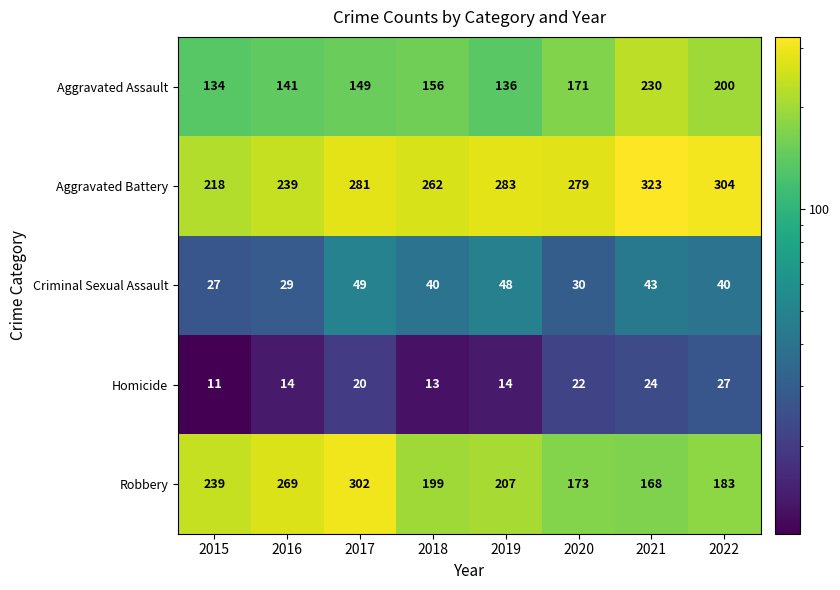

What is the smallest value displayed?

11